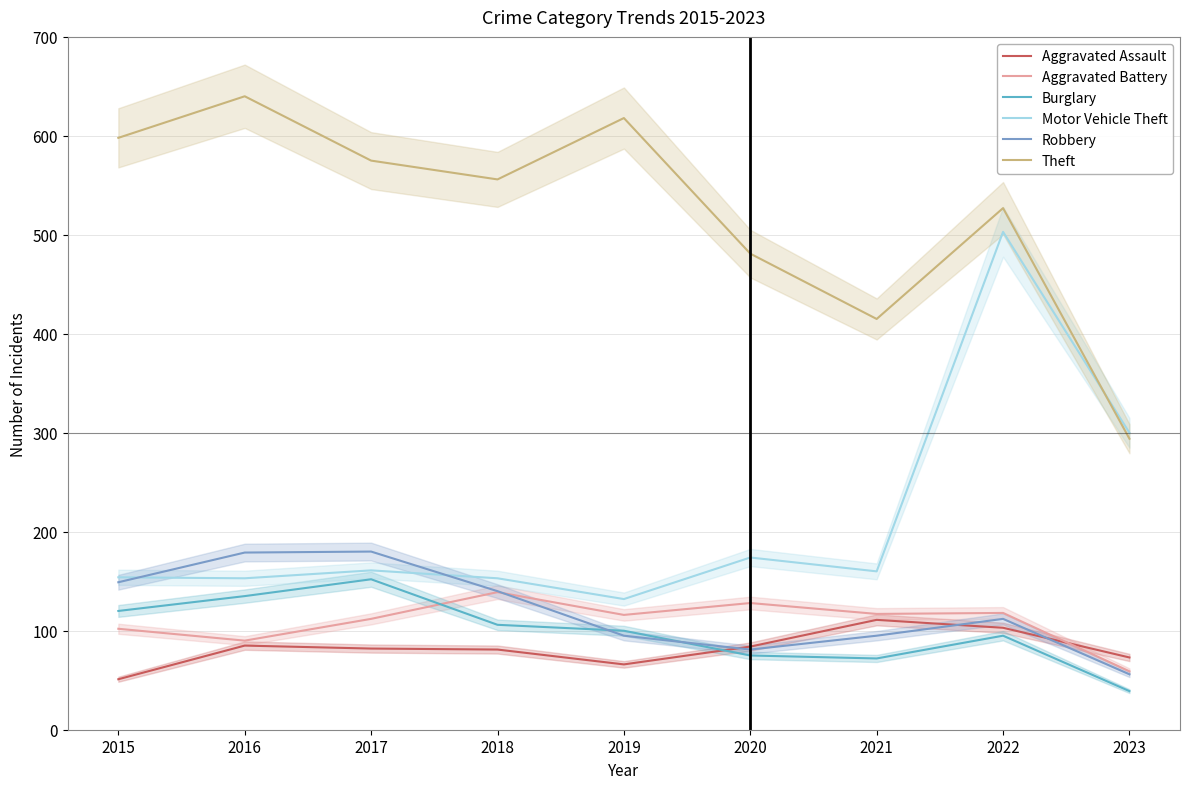

Reading left to right, extract all data points from this chart.

Aggravated Assault: 51	85	82	81	66	84	111	103	73
Aggravated Battery: 102	90	112	139	116	128	117	118	59
Burglary: 120	135	152	106	100	75	72	95	39
Motor Vehicle Theft: 154	153	161	153	132	174	160	503	300
Robbery: 149	179	180	140	95	81	95	112	56
Theft: 598	640	575	556	618	481	415	527	294